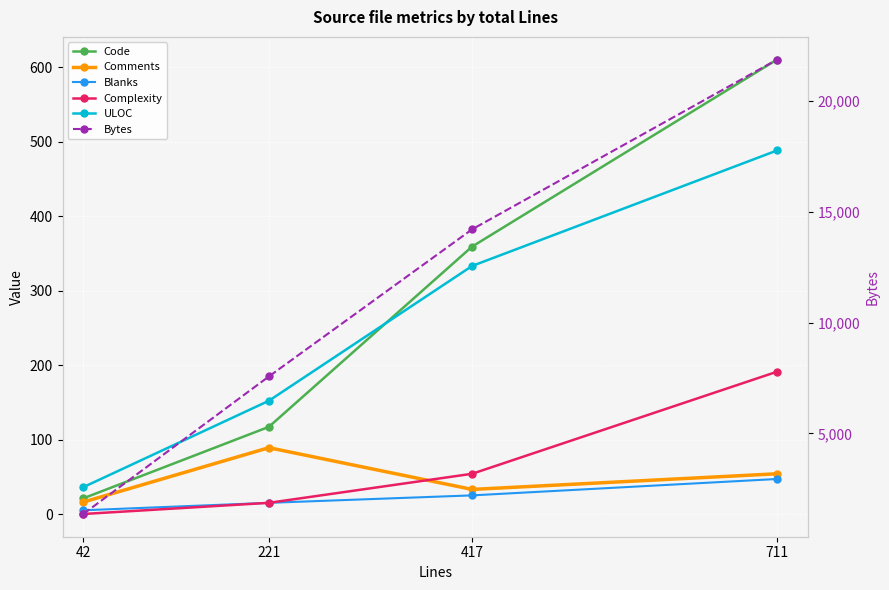

At which label does ULOC first exceed 333?

711